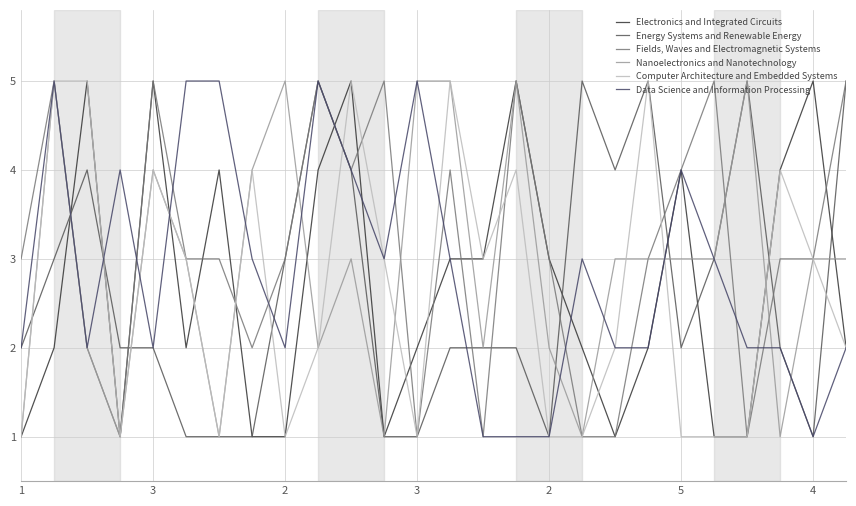

Which series has the largest total across all categories?

Fields, Waves and Electromagnetic Systems